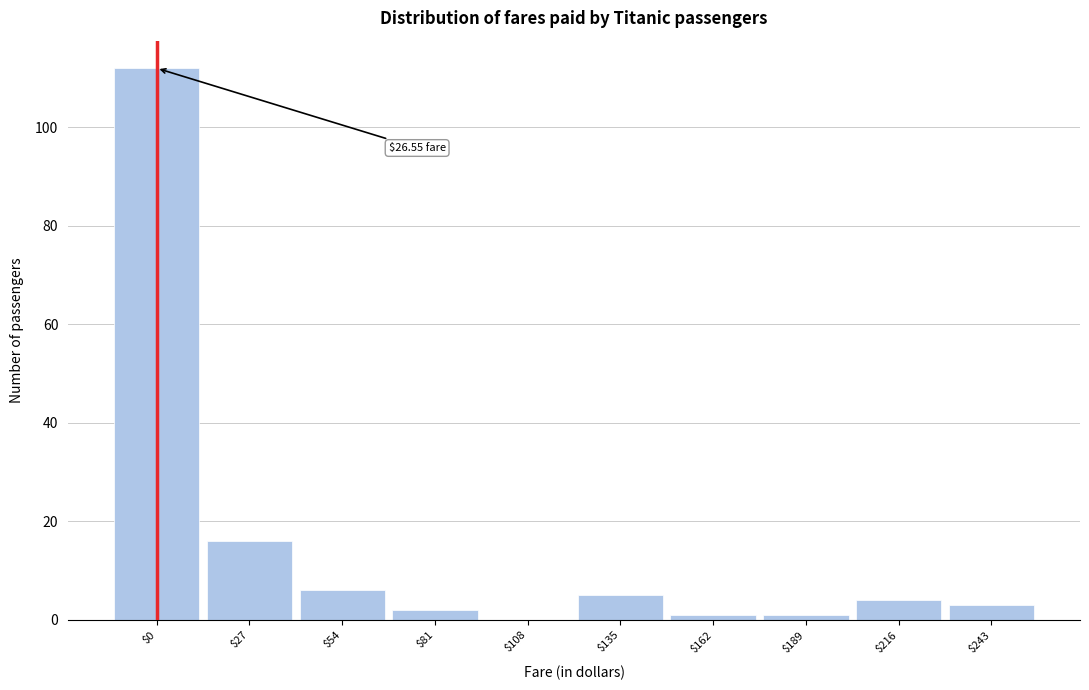

What is the sum of all values?

150